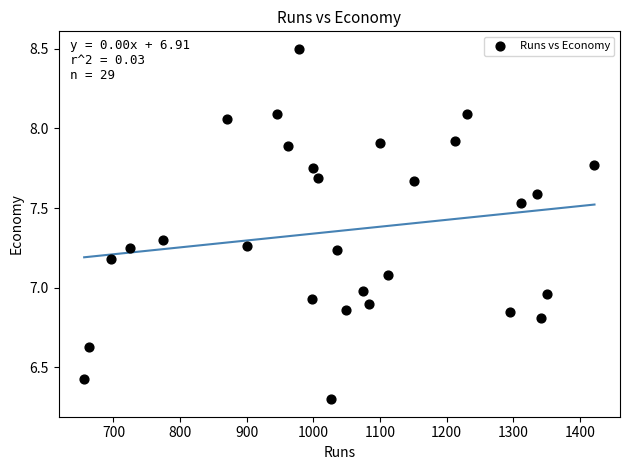

What is the range of Y values (max minus min)?

2.2